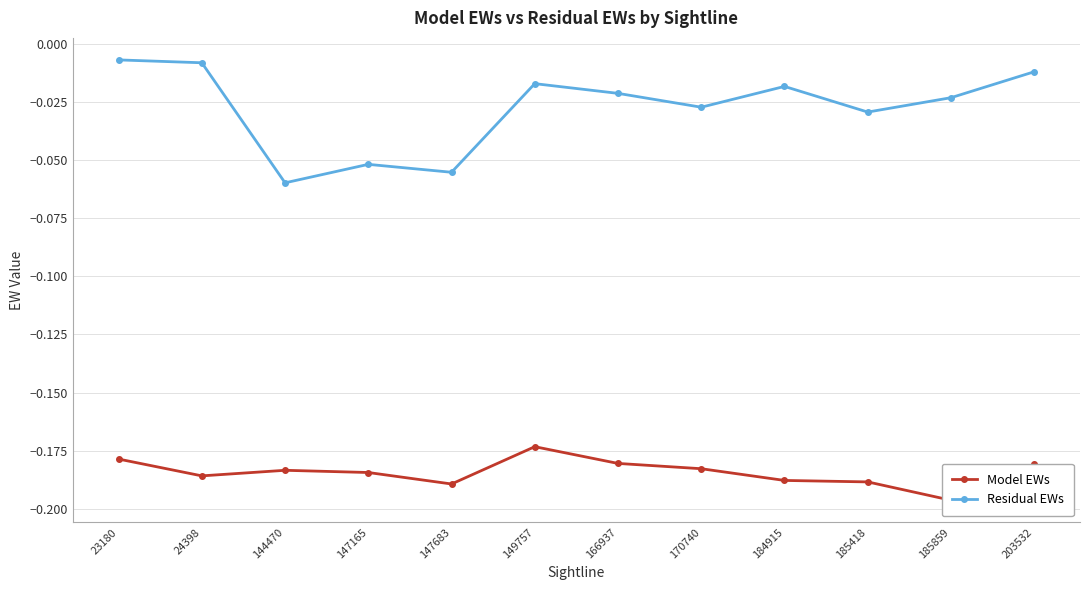

True or false: Residual EWs and Model EWs intersect in this chart.

False